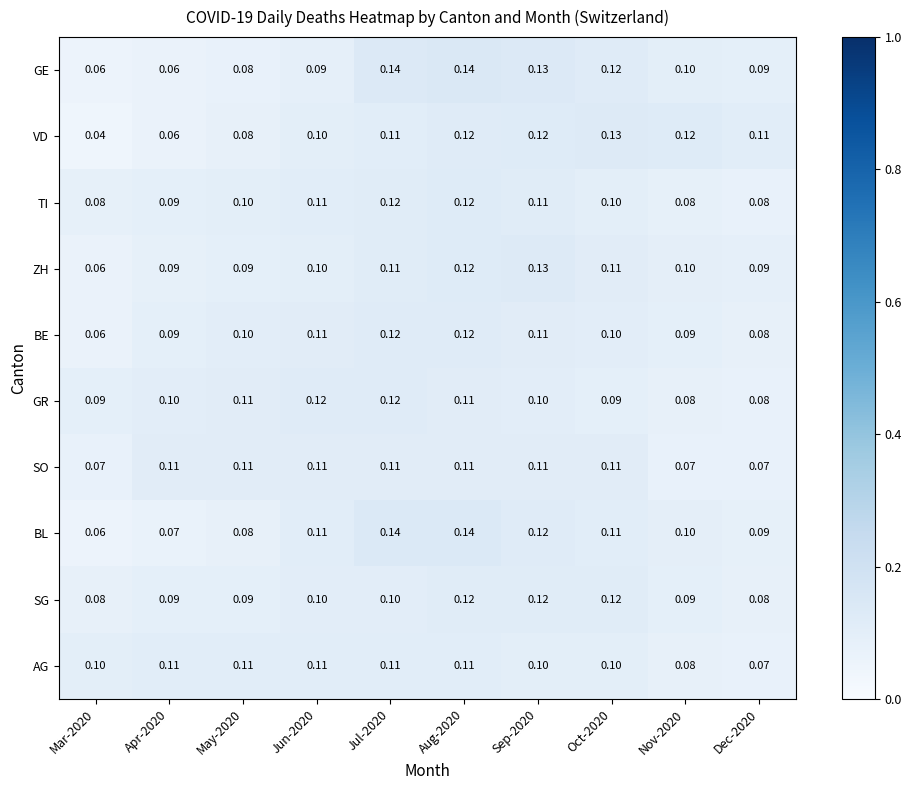

Which series has the largest total across all categories?

BL